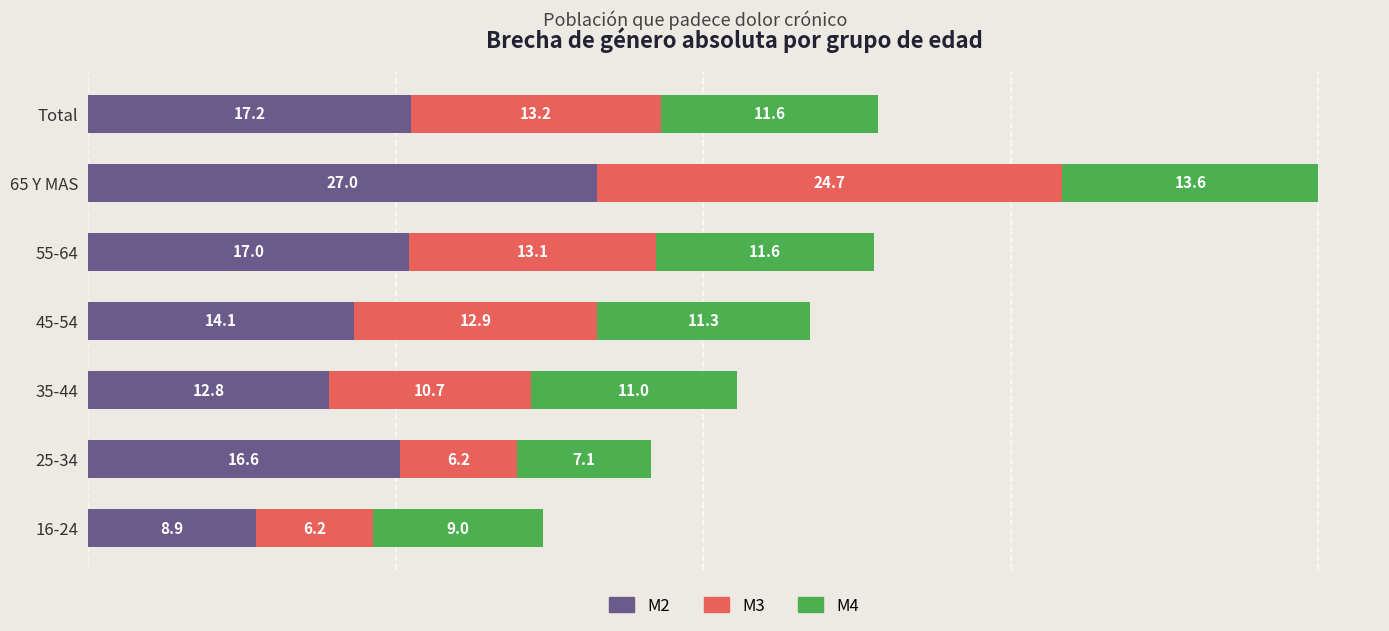

How many data points does each series have?

7